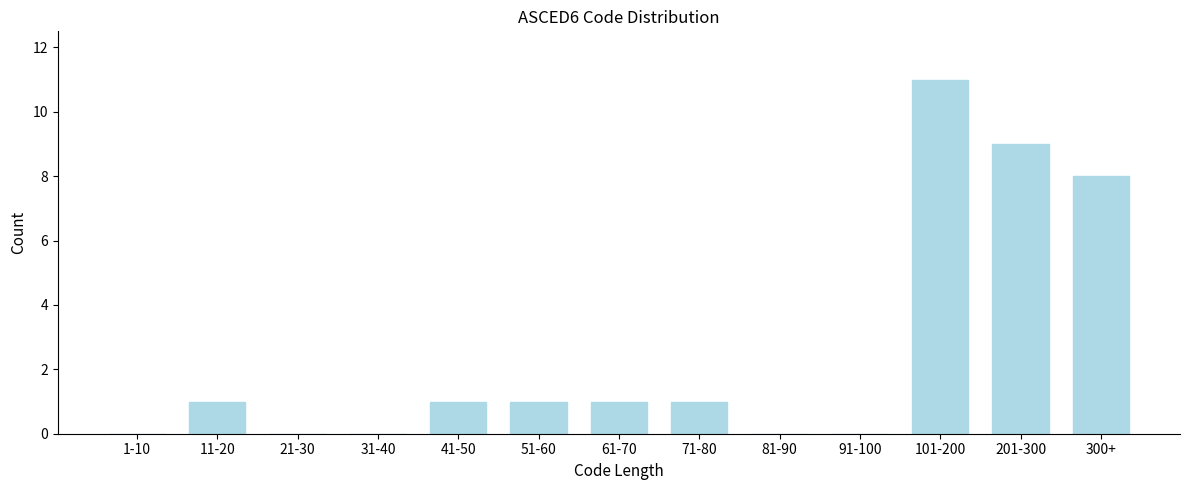

Reading right to left, transcribe all the data shown in this chart.

300+=8	201-300=9	101-200=11	91-100=0	81-90=0	71-80=1	61-70=1	51-60=1	41-50=1	31-40=0	21-30=0	11-20=1	1-10=0